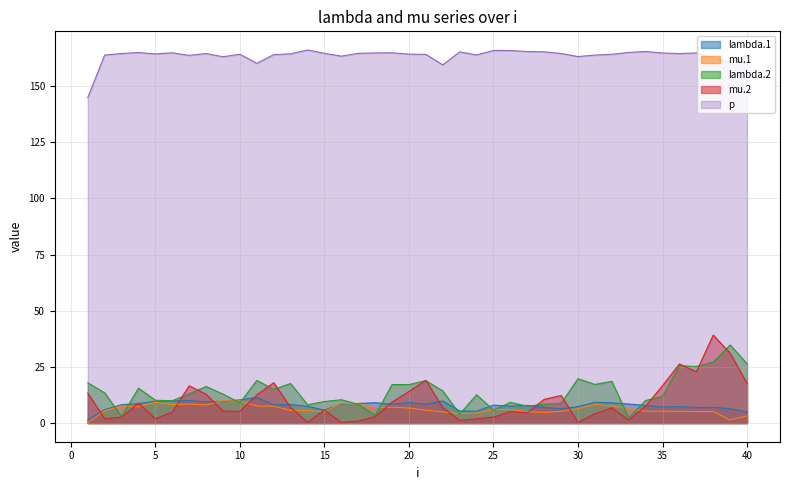

What is the difference between the lambda.2 values at 21 and 18?

15.5